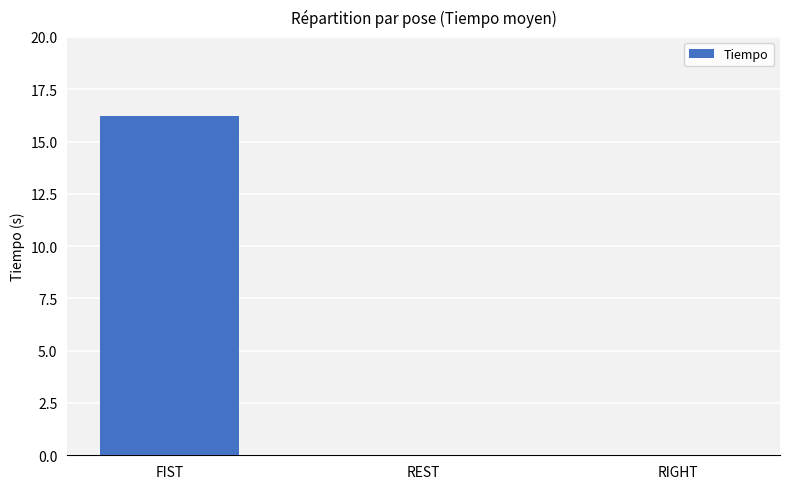

Which category has the highest value across all series?

FIST